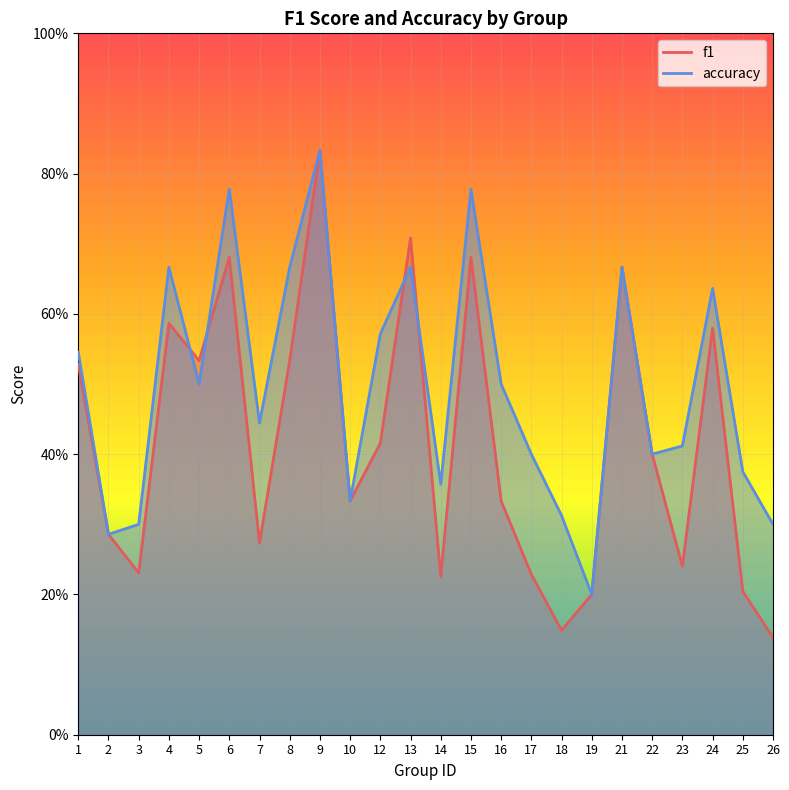

The value of accuracy at 25 is 0.4. True or false?

True